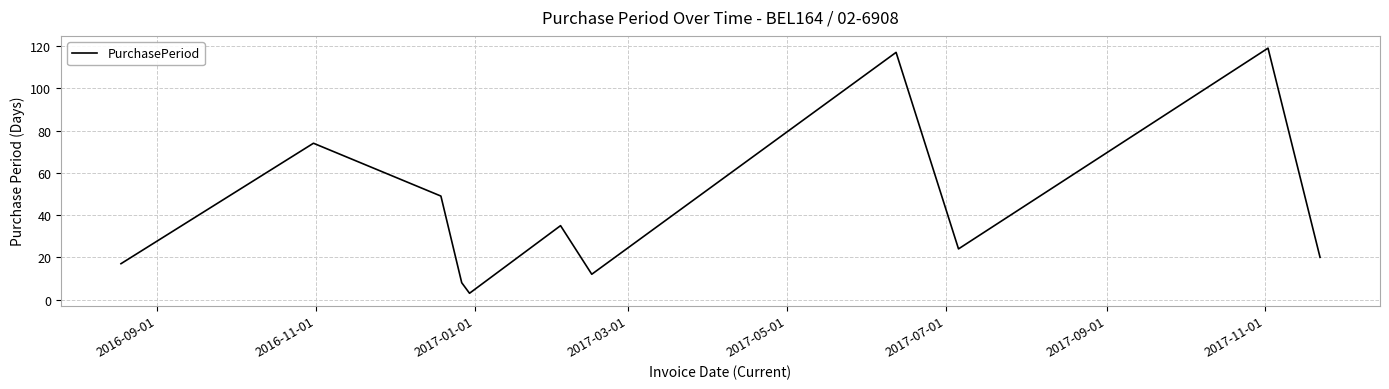

What is the minimum value shown in the chart?

3